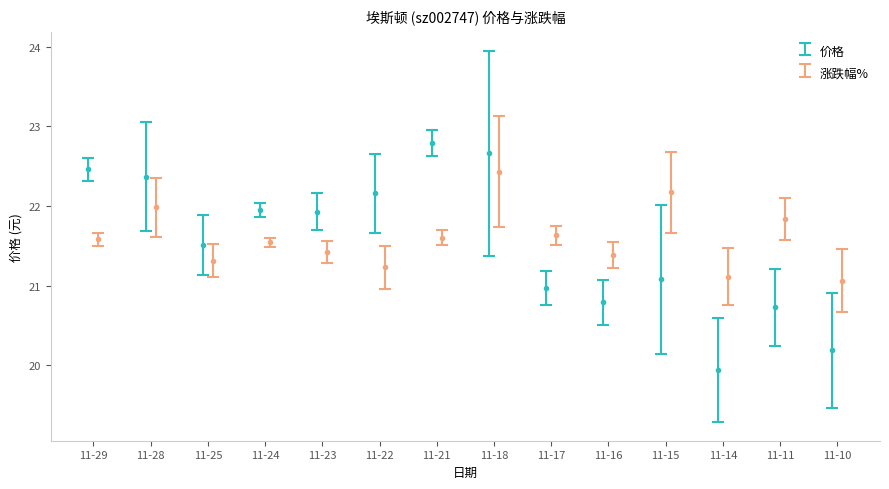

Is it true that 价格 equals 22.8 at 11-21?

True